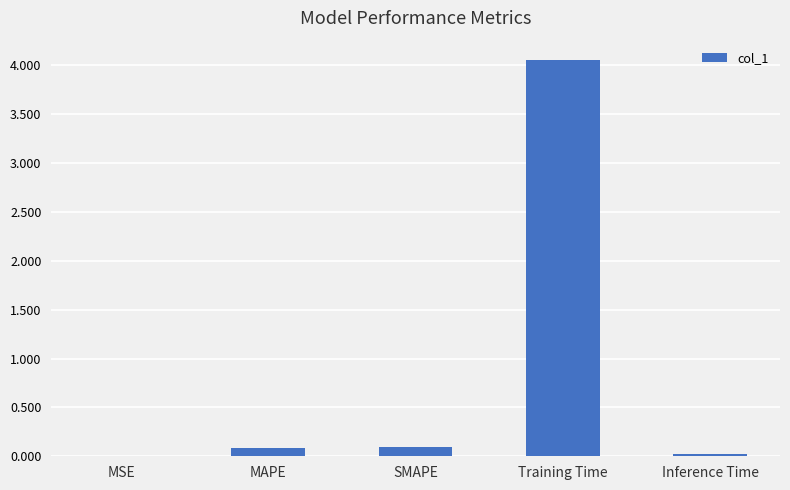

Which has a higher value, Training Time or Inference Time?

Training Time